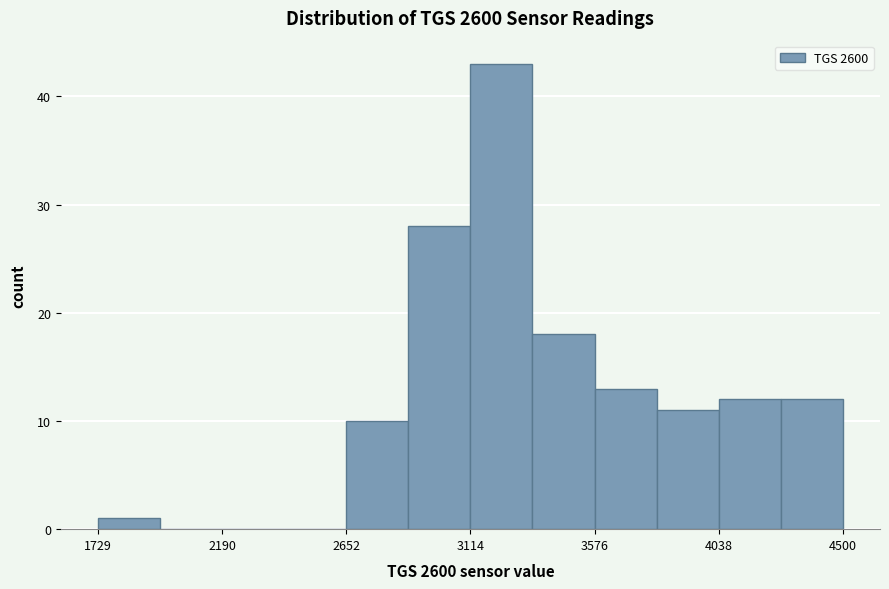

Reading left to right, transcribe this chart: for each bar, give the range it covers on the x-axis and its height. Neither the bar edges nor the heights are printed on the chart, so give them approximately, as read against the axes.

1750 to 1950: 1
1950 to 2200: 0
2200 to 2400: 0
2400 to 2650: 0
2650 to 2900: 10
2900 to 3100: 28
3100 to 3350: 43
3350 to 3600: 18
3600 to 3800: 13
3800 to 4050: 11
4050 to 4250: 12
4250 to 4500: 12